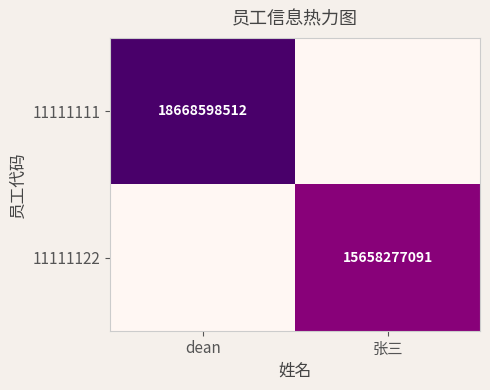

The value of 11111111 at dean is 18668598512. True or false?

True